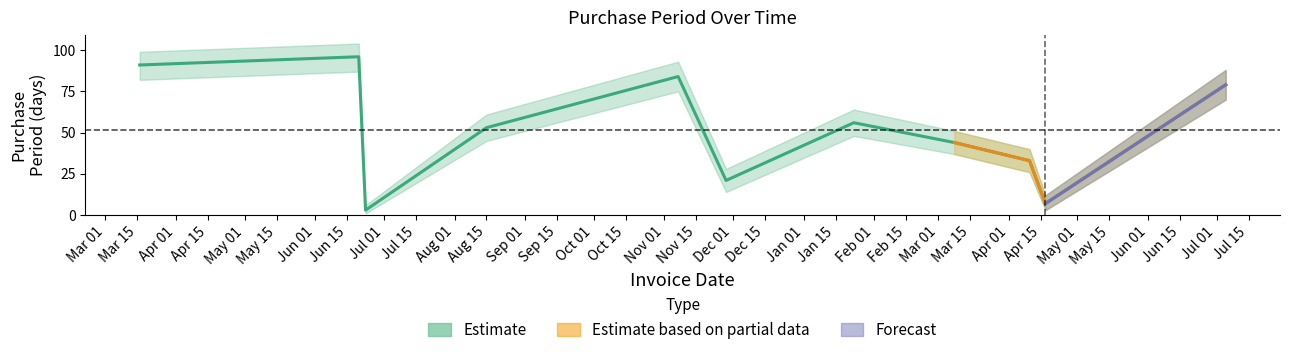

What is the average value?

52